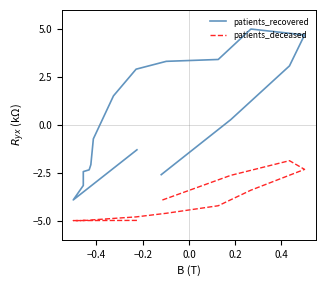

At which category does the chart reach its minimum across all series?

−0.2